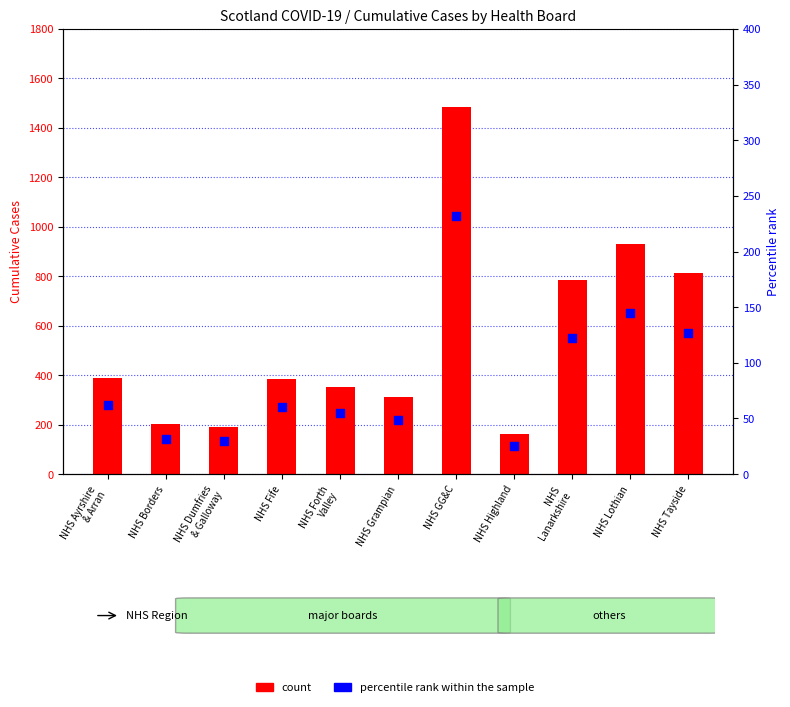

At how many categories does at least one series exceed 160?

11